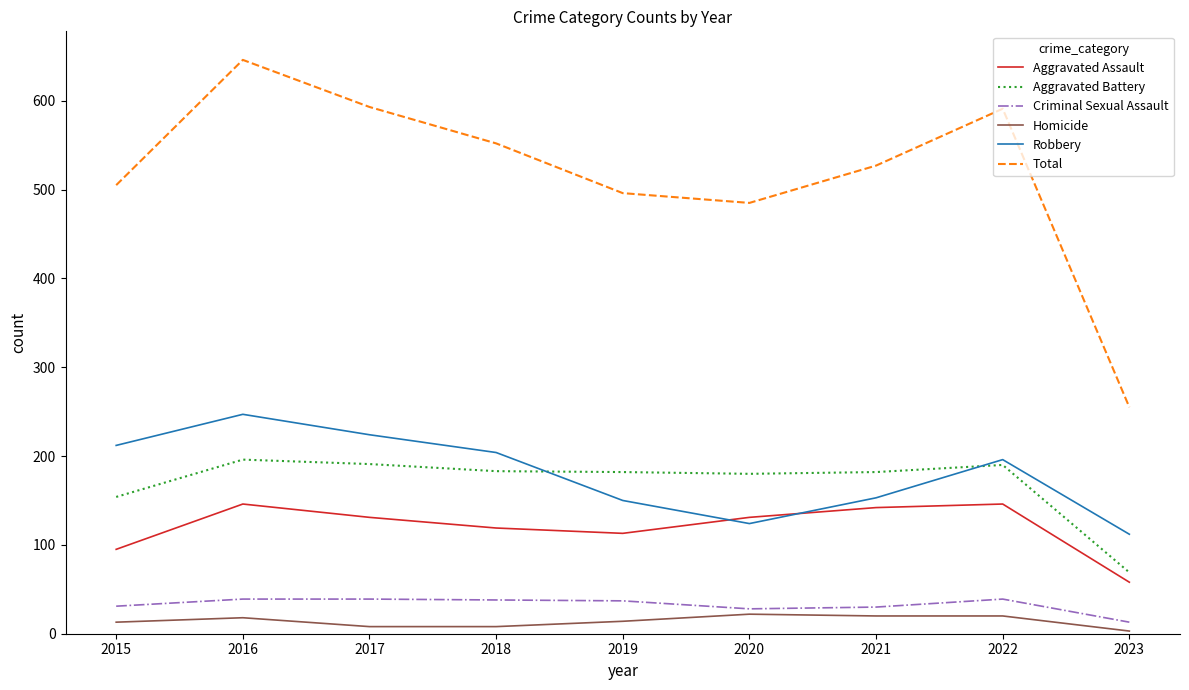

What is the difference between the highest and lowest values at 2017?

585